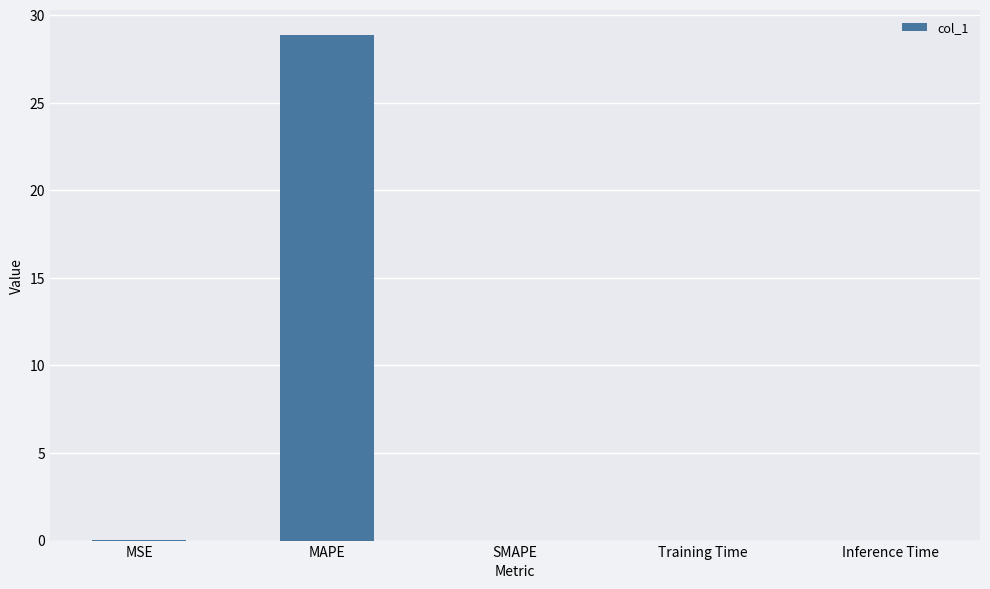

What is the greatest value displayed?

28.8